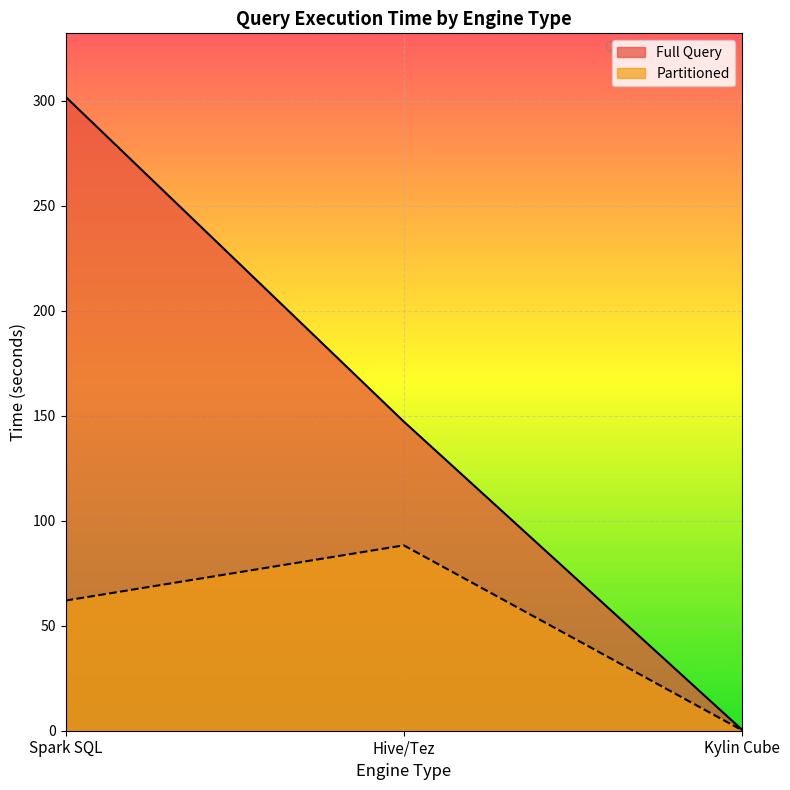

What are all the series names shown in the legend?

Full Query, Partitioned